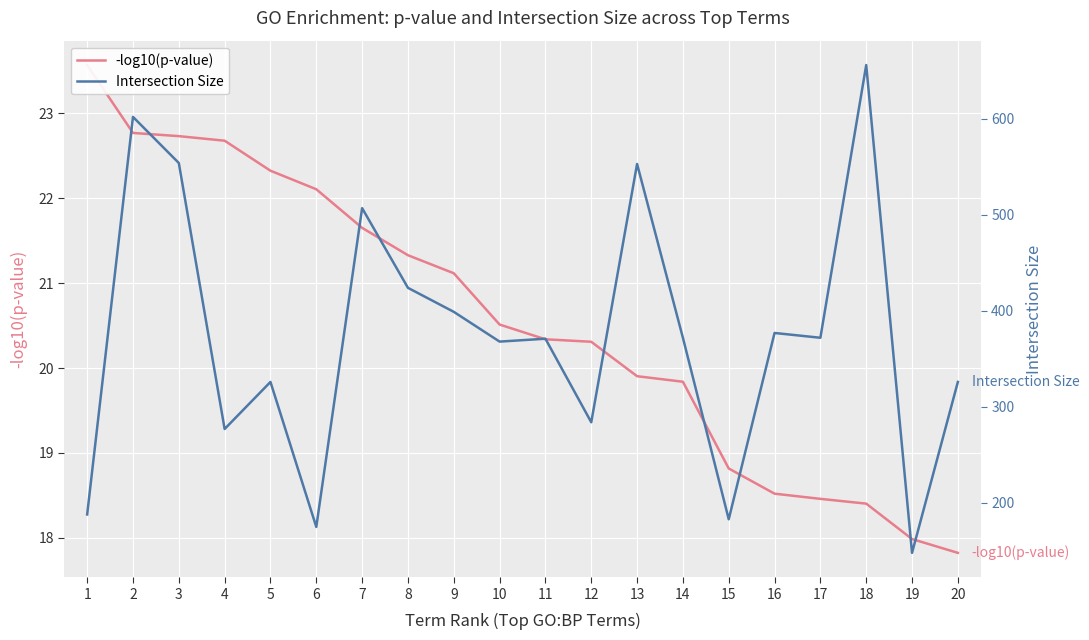

True or false: -log10(p-value) and Intersection Size intersect in this chart.

False